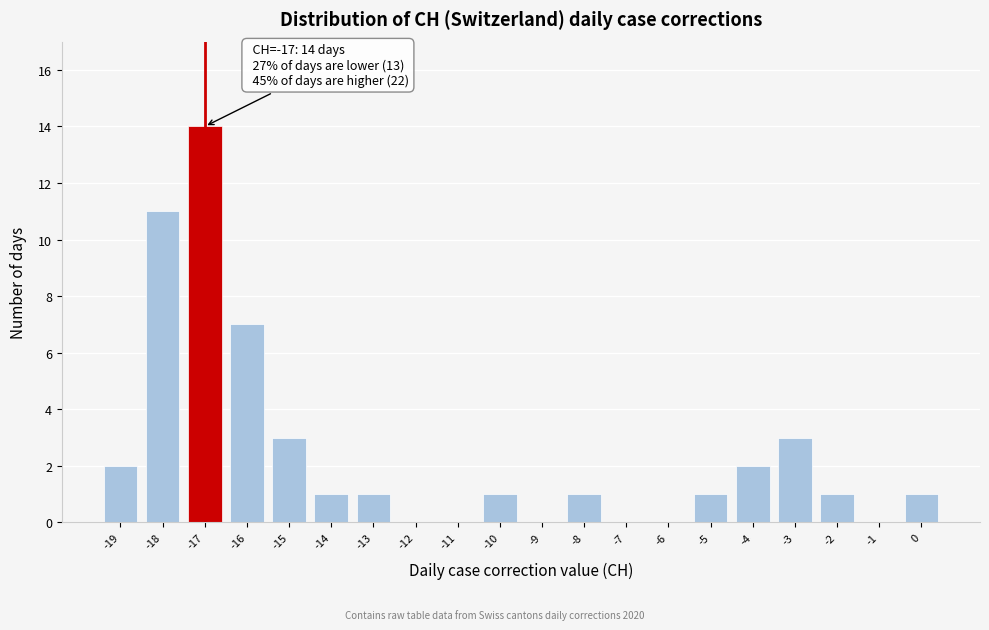

Over which range of the x-axis is the bar tallest?

-17.5 to -16.5